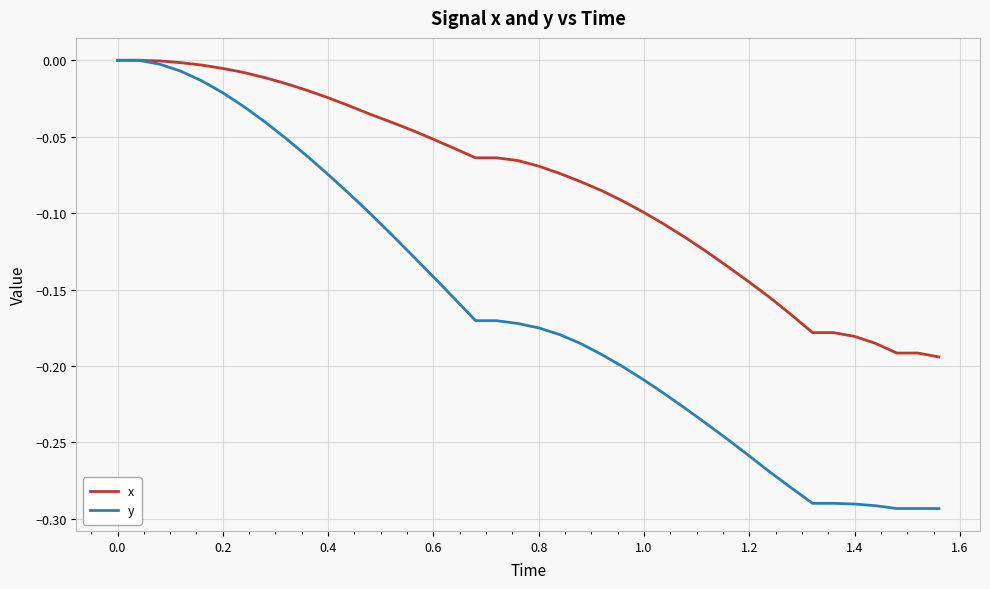

Which series has the widest spread of values?

y